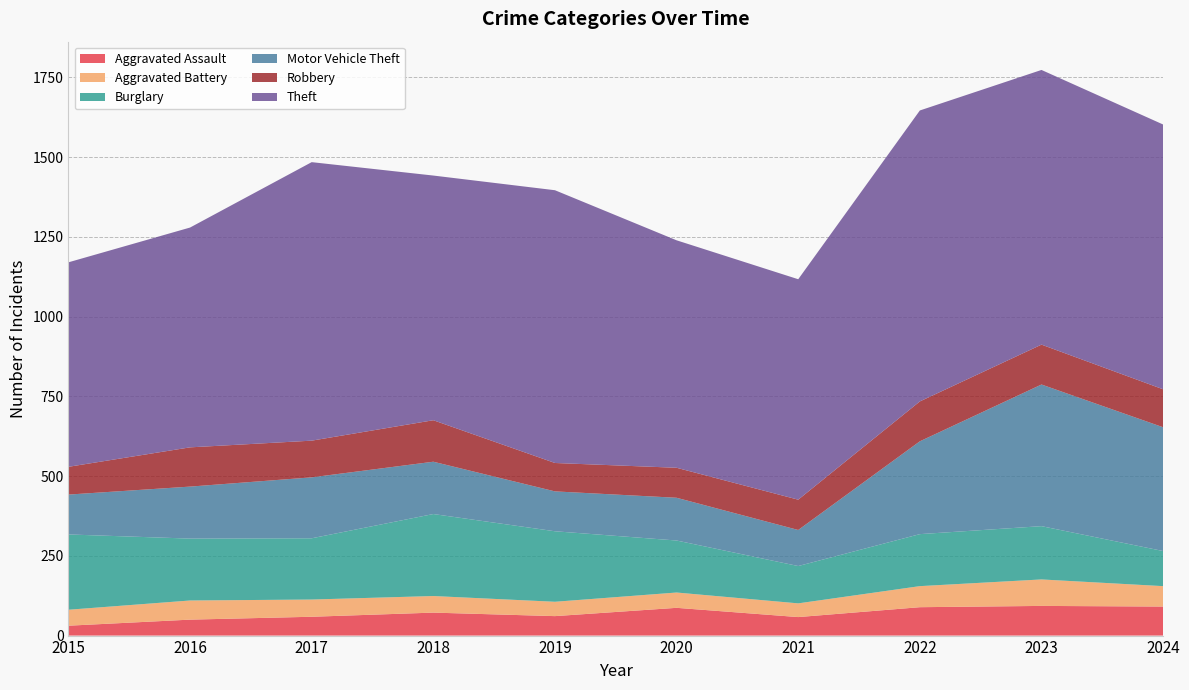

Reading left to right, what are all the values shown in this chart?

Aggravated Assault: 31	50	59	72	61	87	58	89	93	91
Aggravated Battery: 50	60	54	52	45	48	43	66	83	64
Burglary: 236	194	192	257	221	163	117	163	167	110
Motor Vehicle Theft: 125	163	191	164	125	134	113	291	444	388
Robbery: 87	123	115	130	89	94	95	125	125	119
Theft: 641	689	873	767	855	713	691	912	861	830